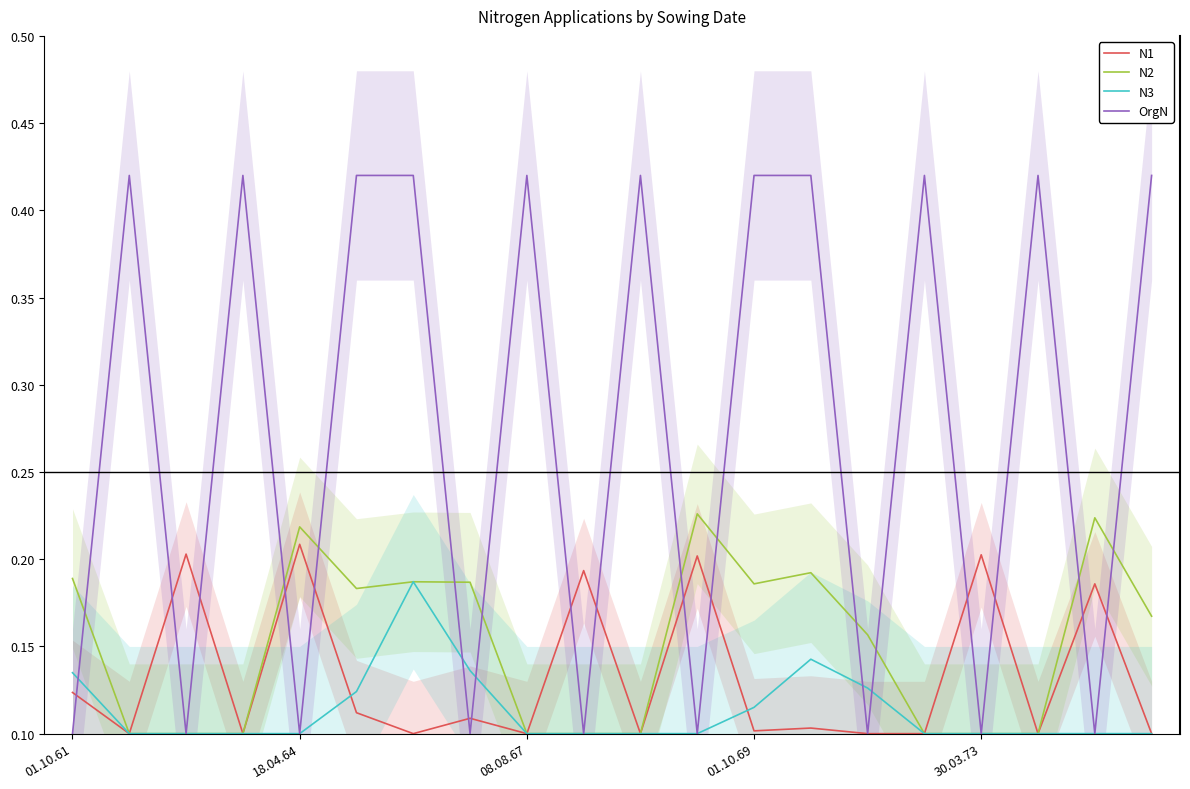

What is the highest value of the N3 series?

0.2